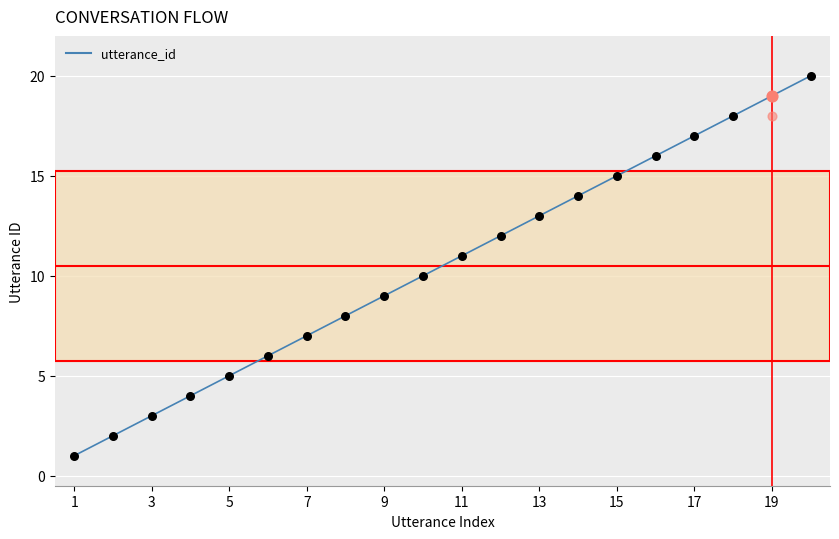

Between 19 and 1, which is larger?

19